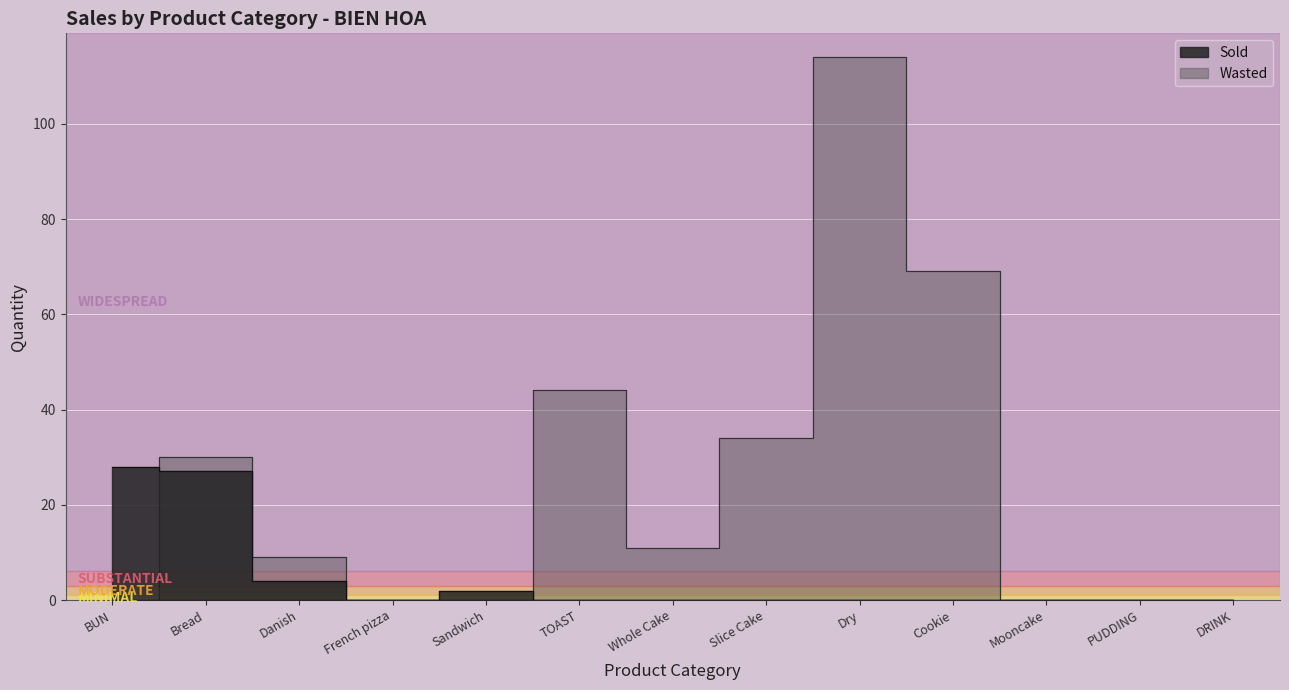

At which label does Sold reach its minimum?

French pizza